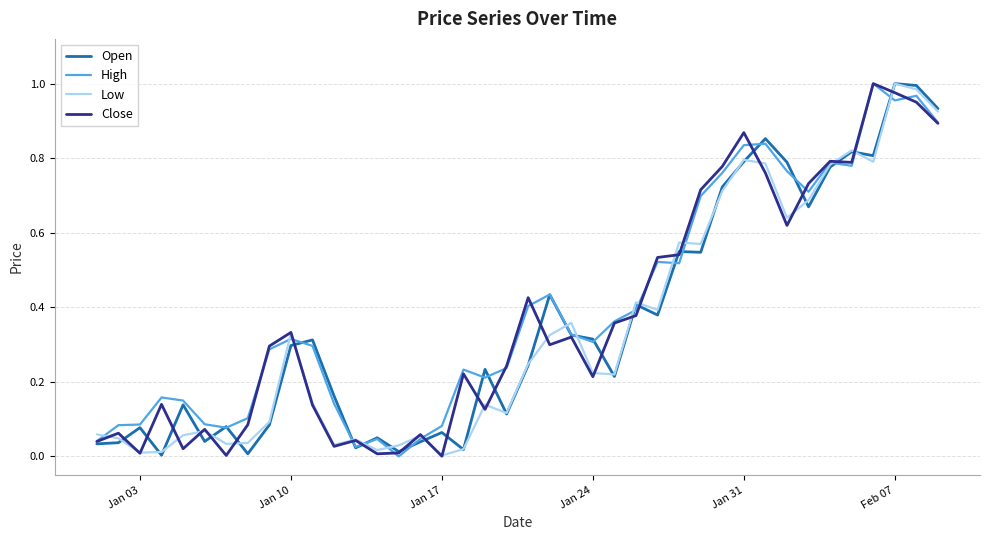

Does the chart display data point markers on the line(s)?

No